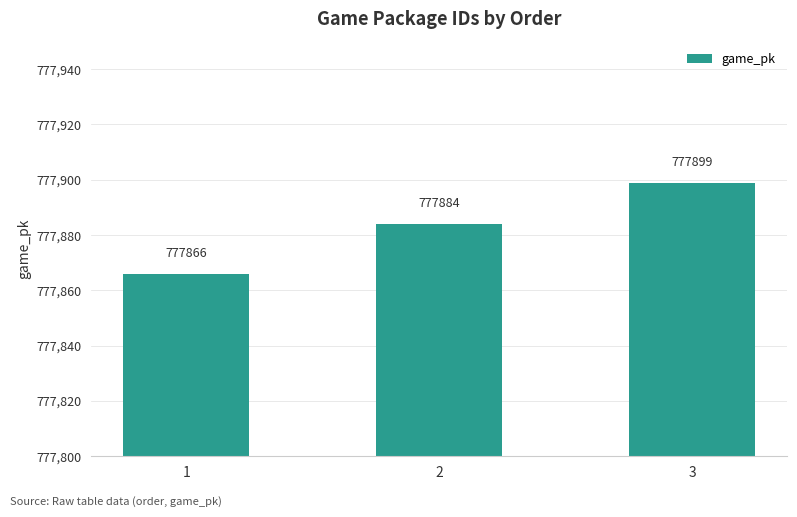

List the labels in order of value, largest first.

3, 2, 1